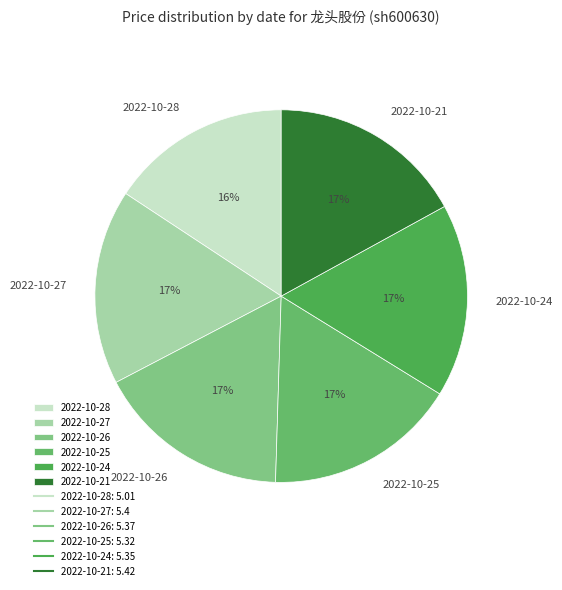

To the nearest percent, what is the difference between the 2022-10-24 and 2022-10-28 slice percentages?

1%